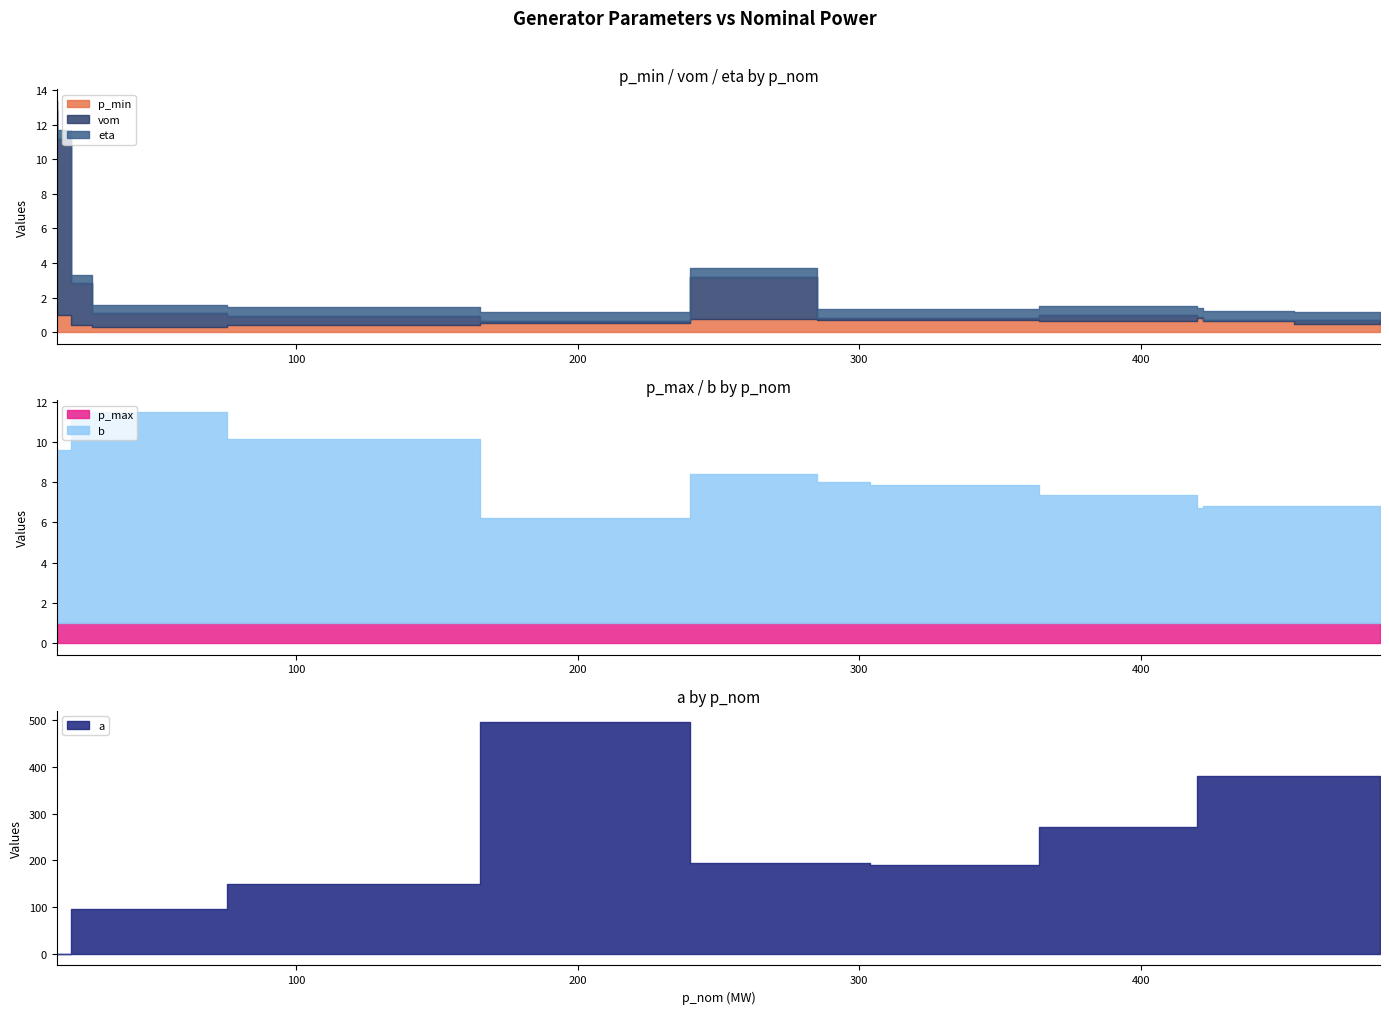

True or false: vom has a value of 0.1 at Aqaba1.

False